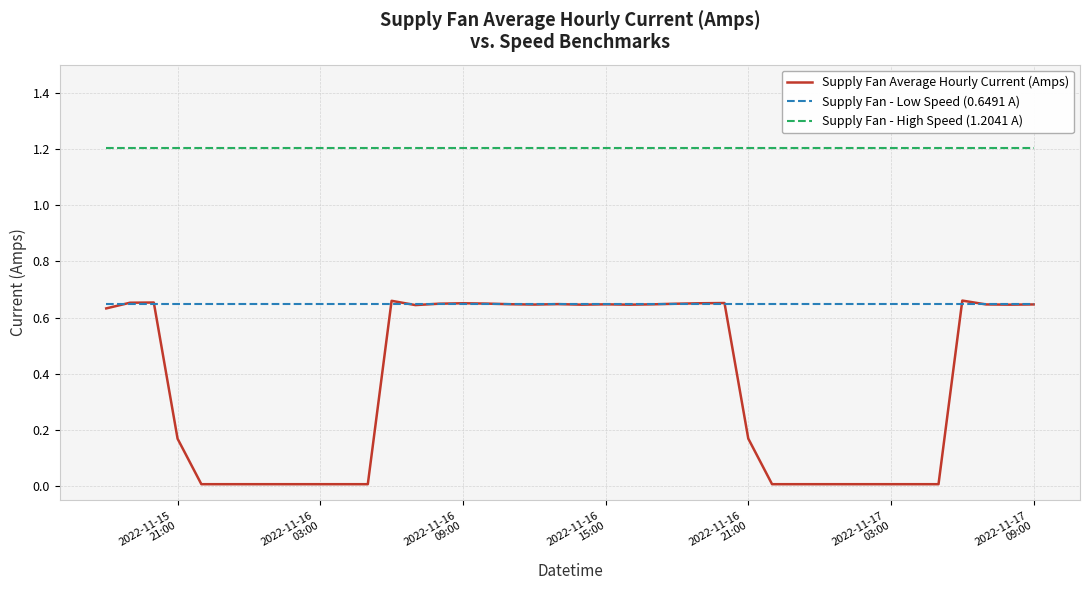

True or false: Supply Fan Average Hourly Current (Amps) has more than 0 points higher than both neighbors.

True